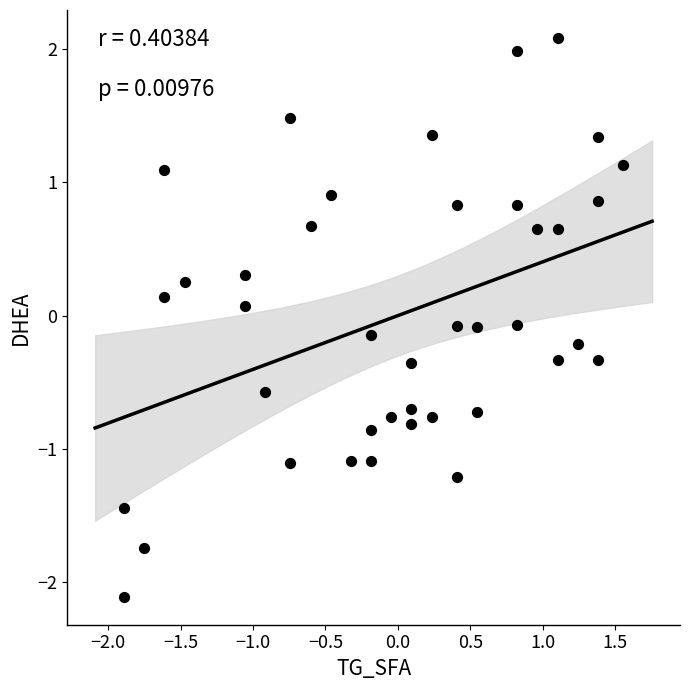

What is the range of Y values (max minus min)?

4.2